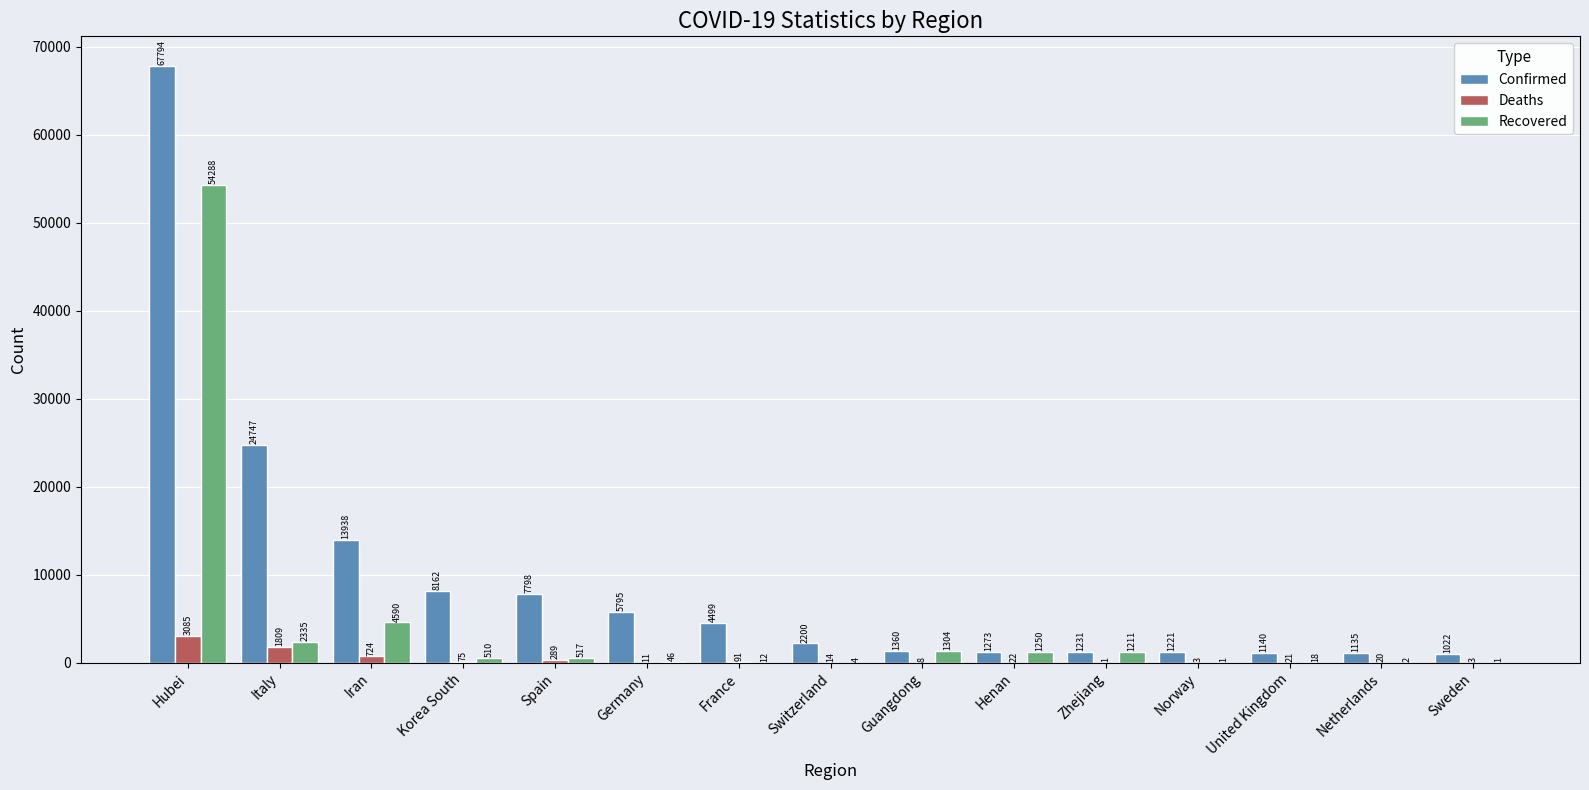

Count the number of data series in this chart.

3